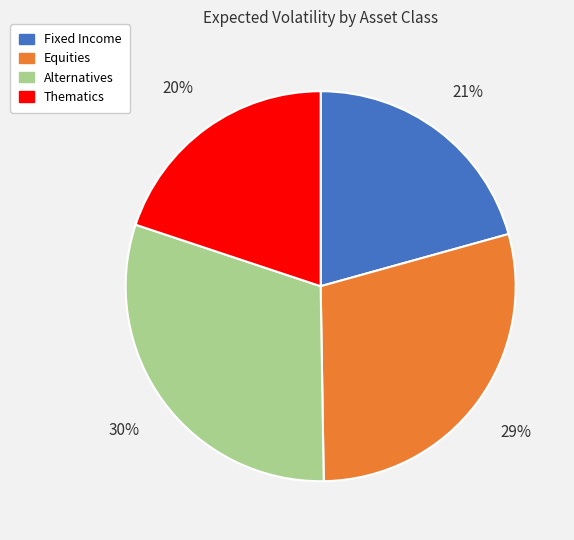

How many segments does this pie chart have?

4